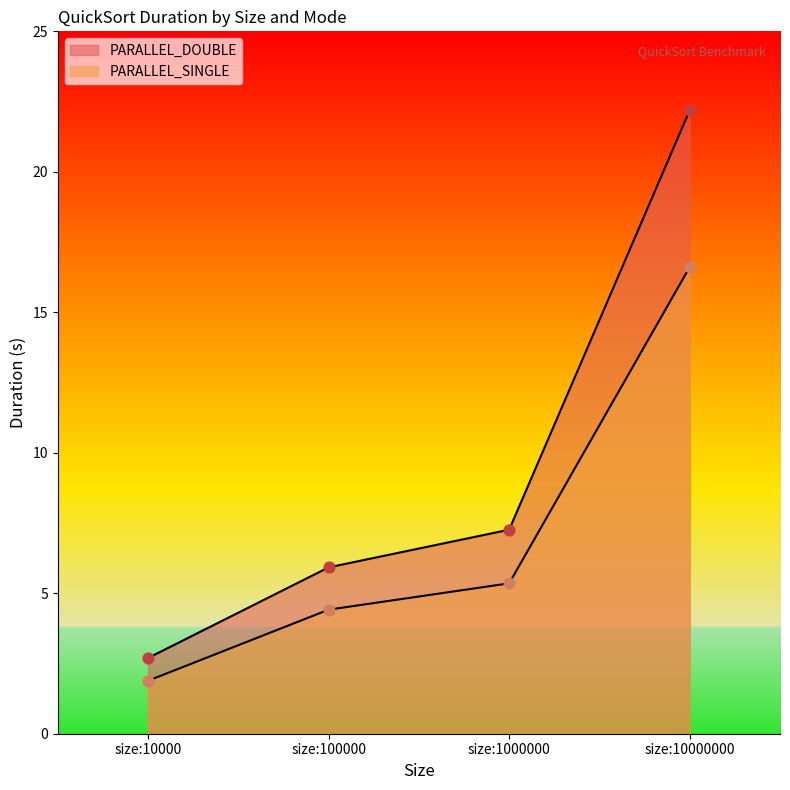

Which series has the largest total across all categories?

PARALLEL_DOUBLE